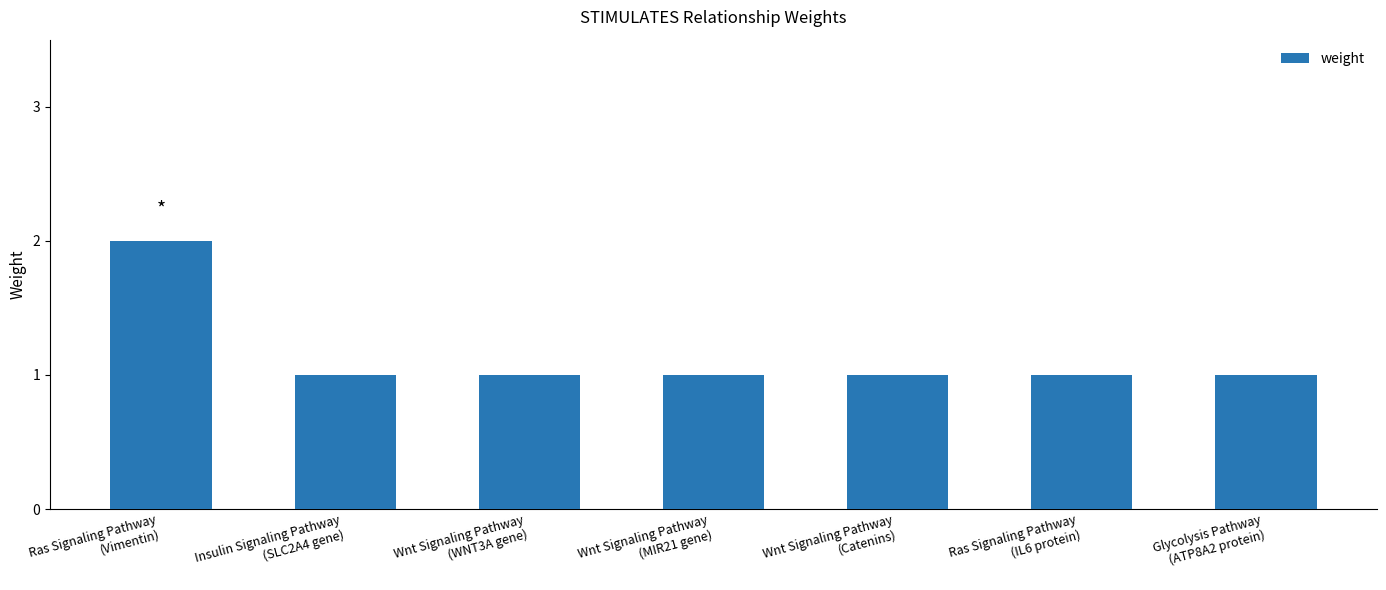

Reading right to left, extract all data points from this chart.

1	1	1	1	1	1	2